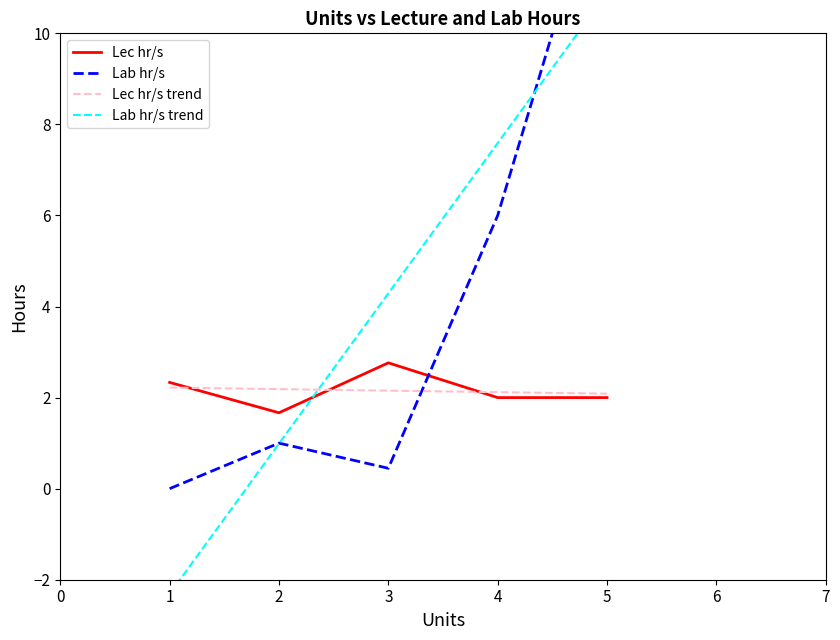

Is it true that Lec hr/s equals 0.9 at 2?

False